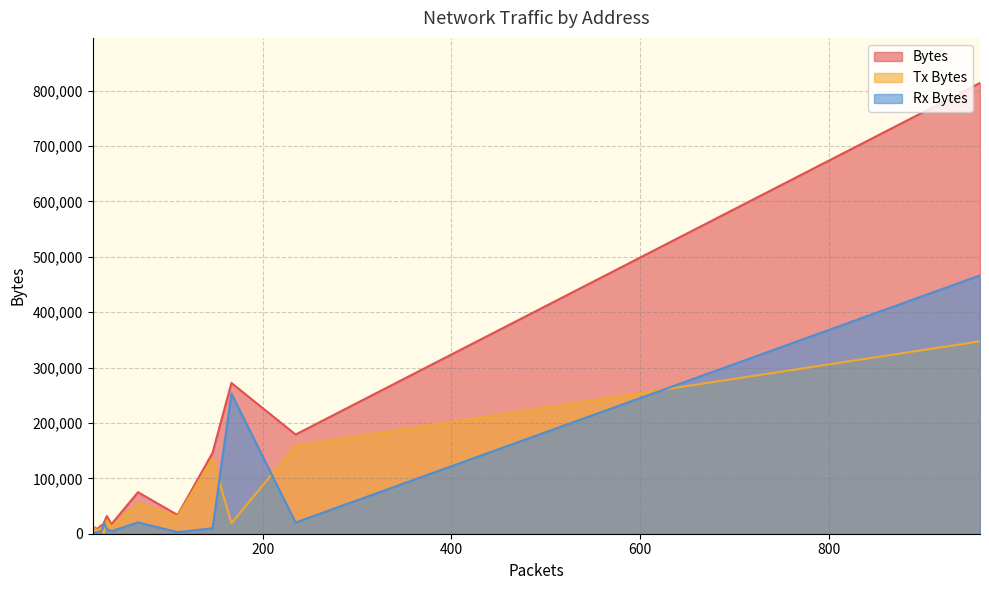

What is the maximum value for Bytes?

813906